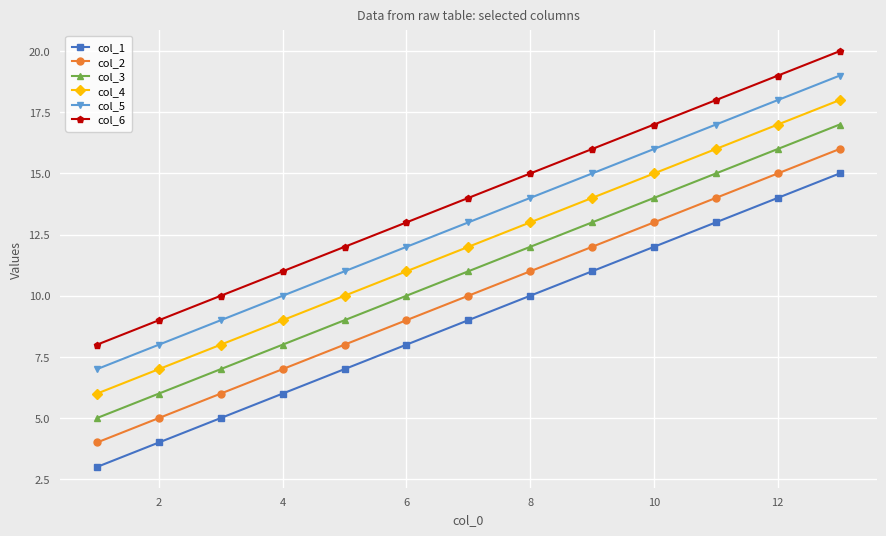

What is the average value of the col_1 series?

9